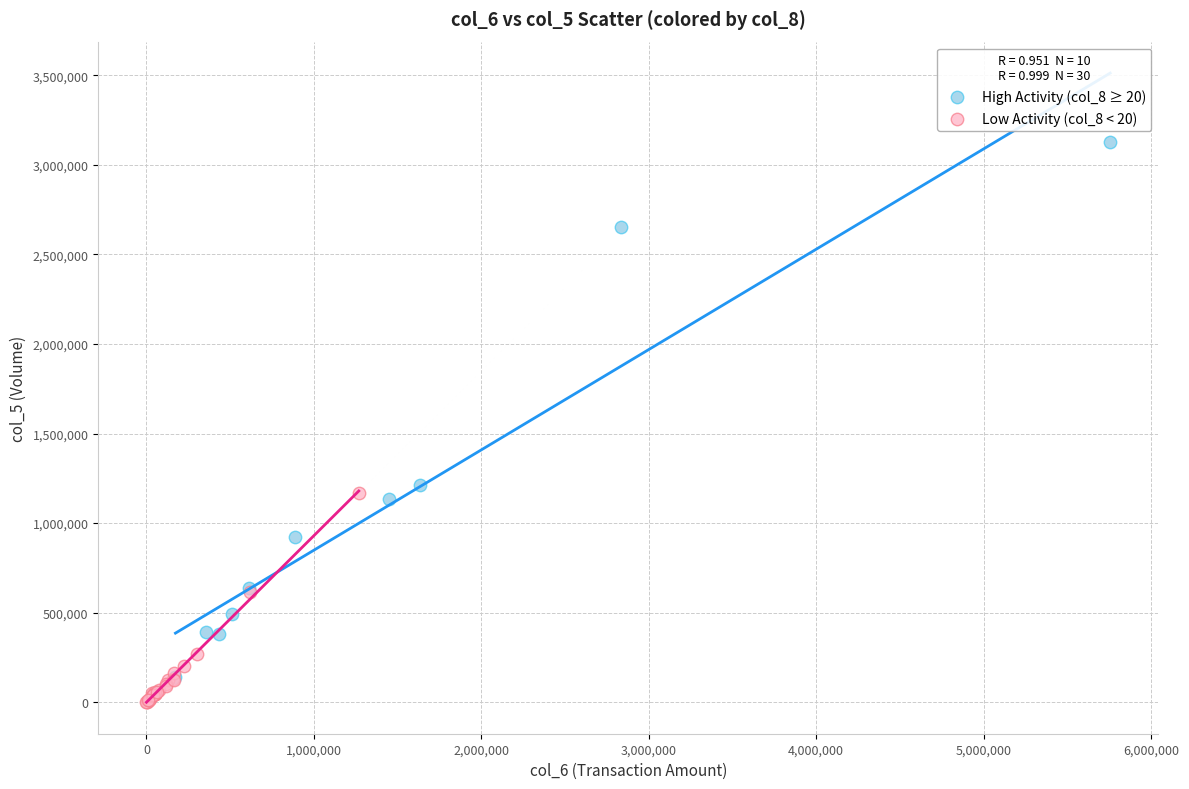

What are all the series names shown in the legend?

High Activity (col_8 ≥ 20), Low Activity (col_8 < 20)